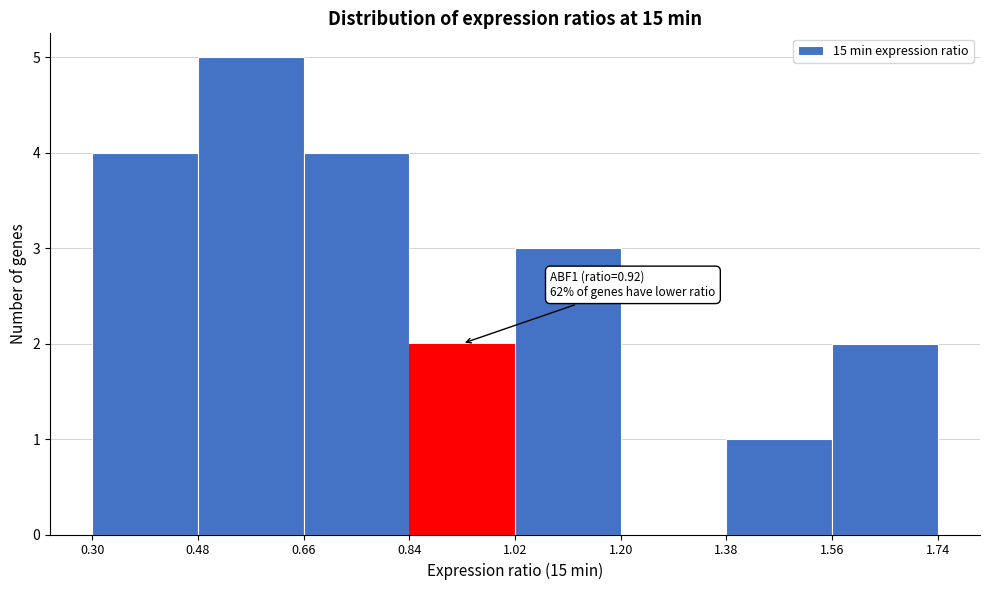

Which range on the x-axis has the tallest bar?

0.48 to 0.66